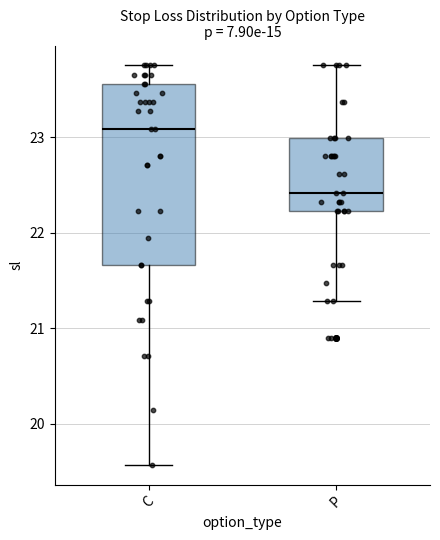

Reading left to right, transcribe this box plot: for each box, give where its median line is, the range the box spans, and where its two whiskers end, as read against the y-axis. The values are not printed on the chart, so give them approximately, as read against the axis.

C: median 23.1, box 21.7 to 23.6, whiskers 19.6 to 23.8
P: median 22.4, box 22.2 to 23.0, whiskers 21.3 to 23.8